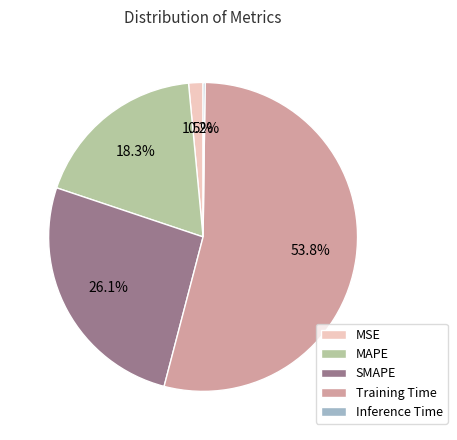

What is the largest slice in the pie chart?

Training Time